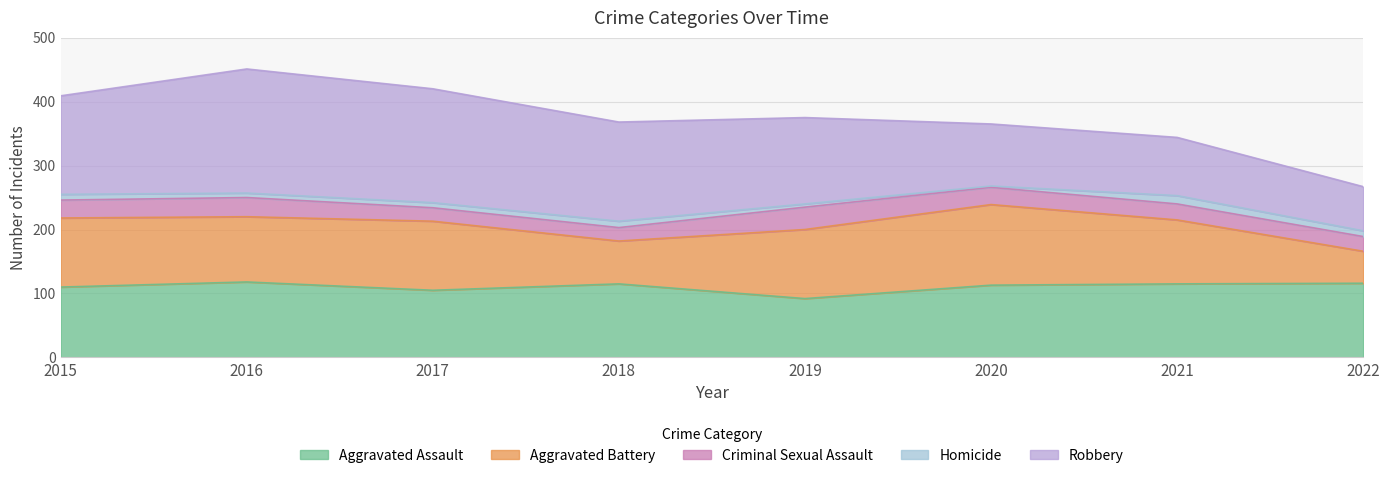

Between 2015 and 2020, which series saw the biggest shift?

Robbery